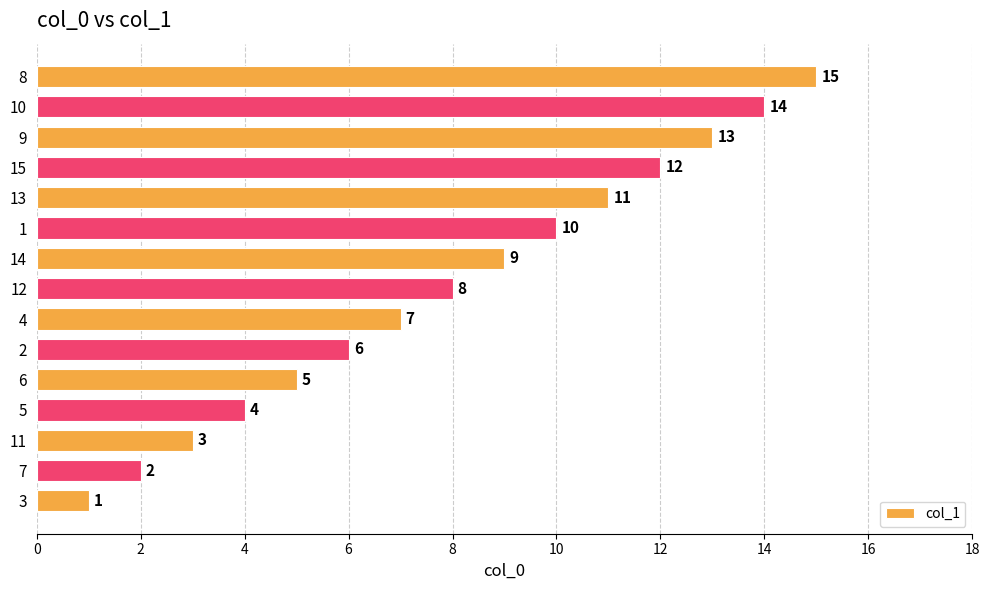

The chart shows a value of 19 at 9. True or false?

False